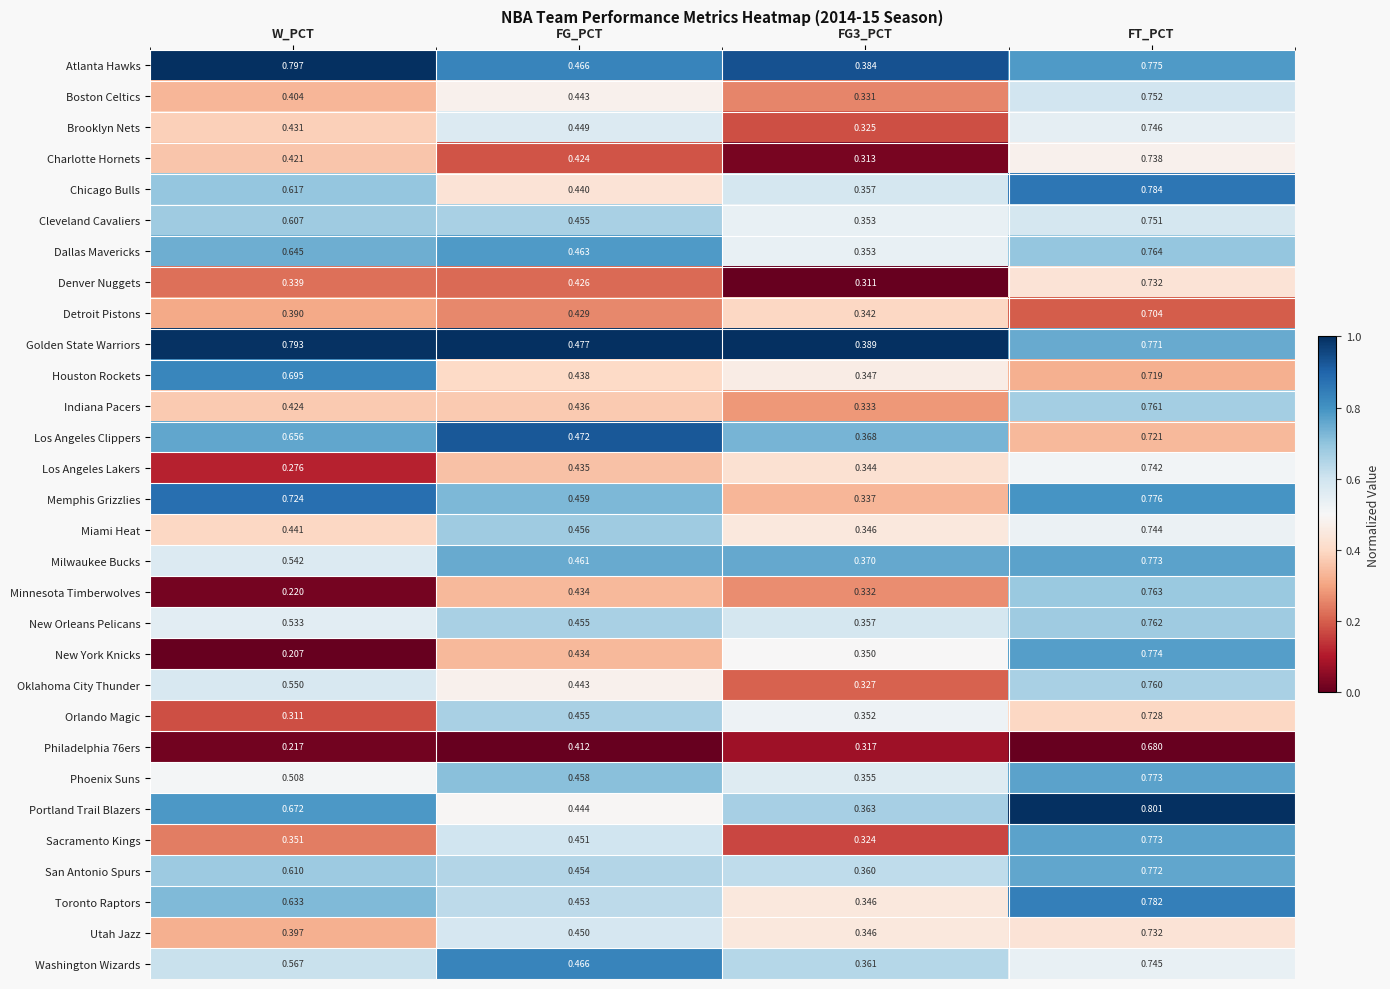

Which category has the highest value in the Denver Nuggets series?

FT_PCT